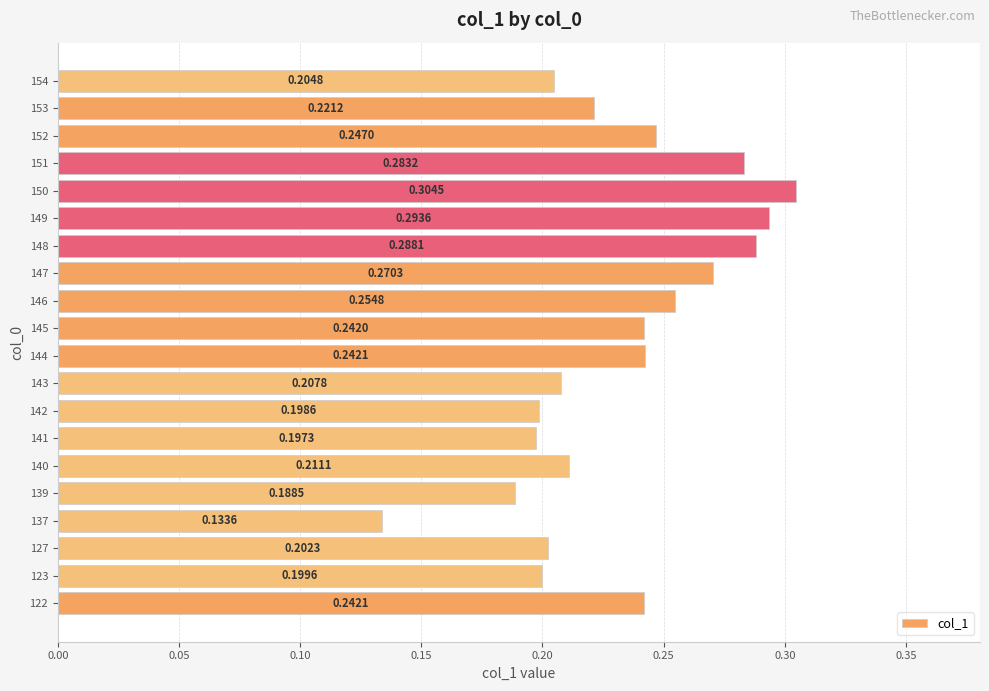

At which label is the value closest to 0?

137